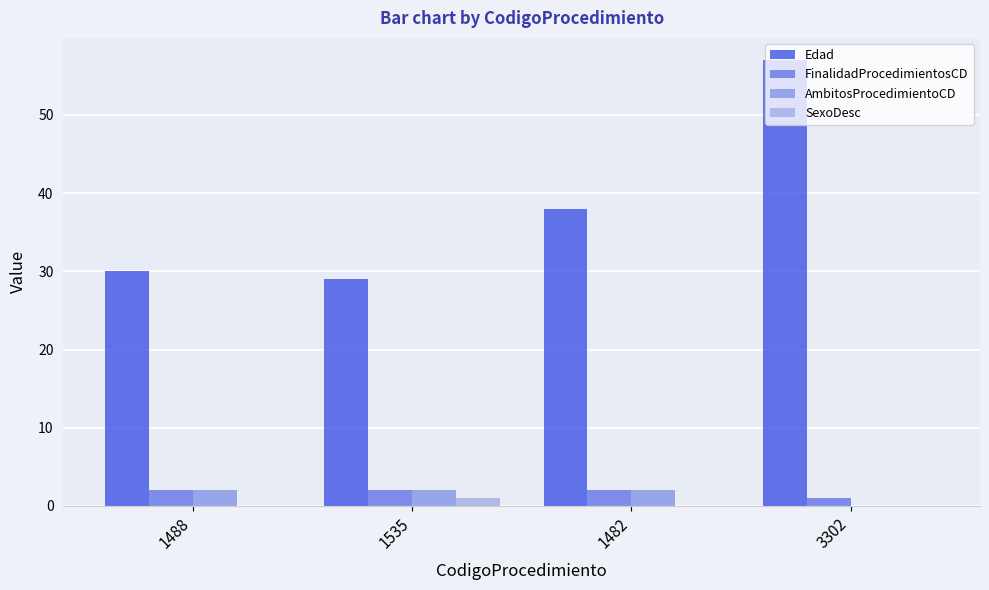

Count the number of data series in this chart.

4